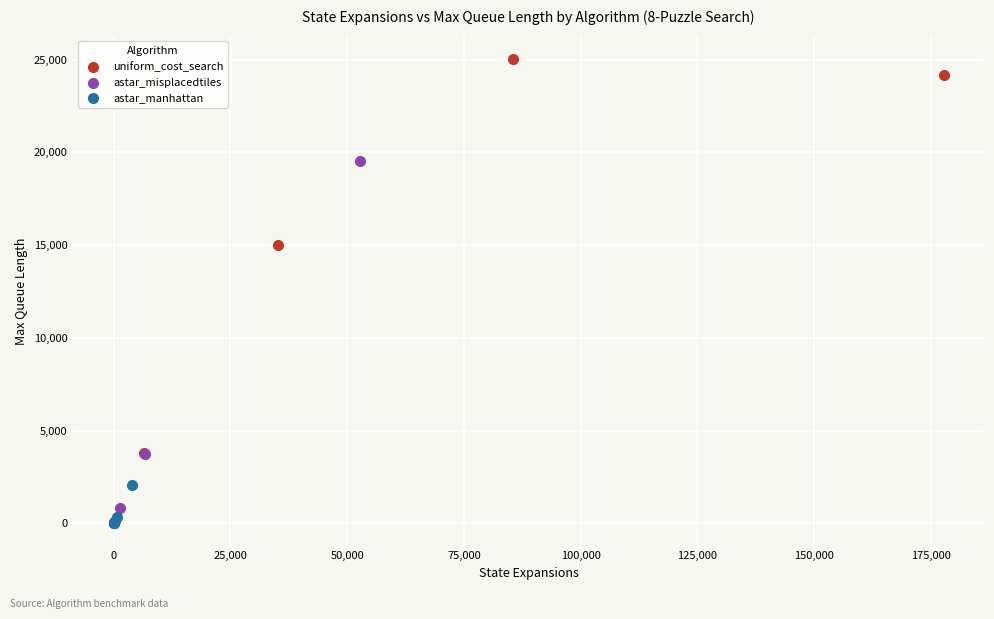

Which series has the widest spread of Y values?

uniform_cost_search